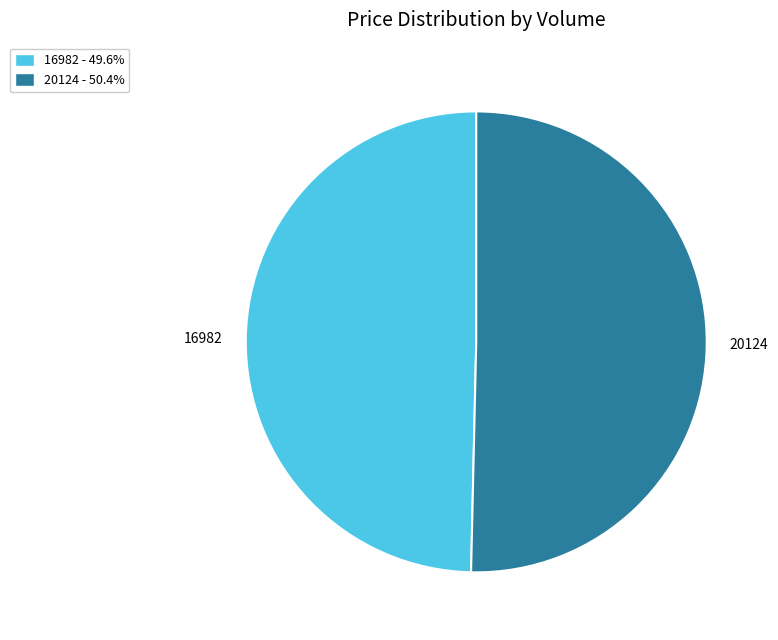

Rank the categories by value from highest to lowest.

20124, 16982